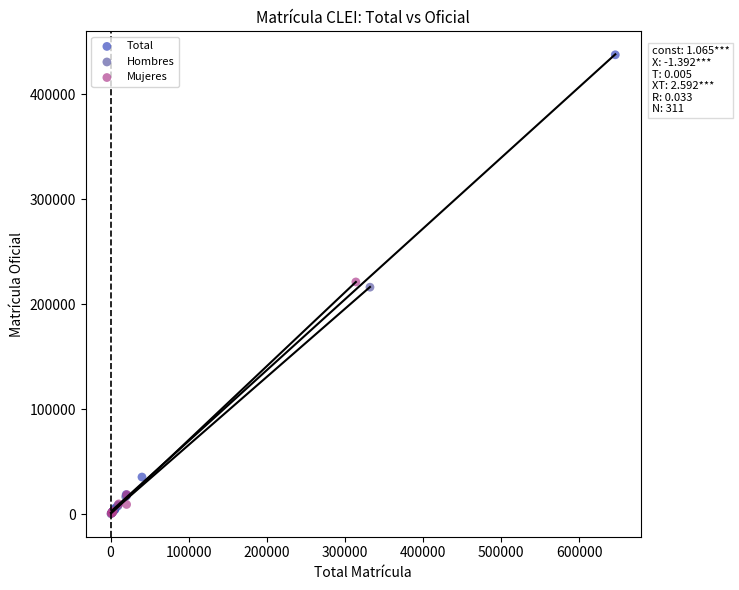

Which series has the widest spread of Y values?

Total